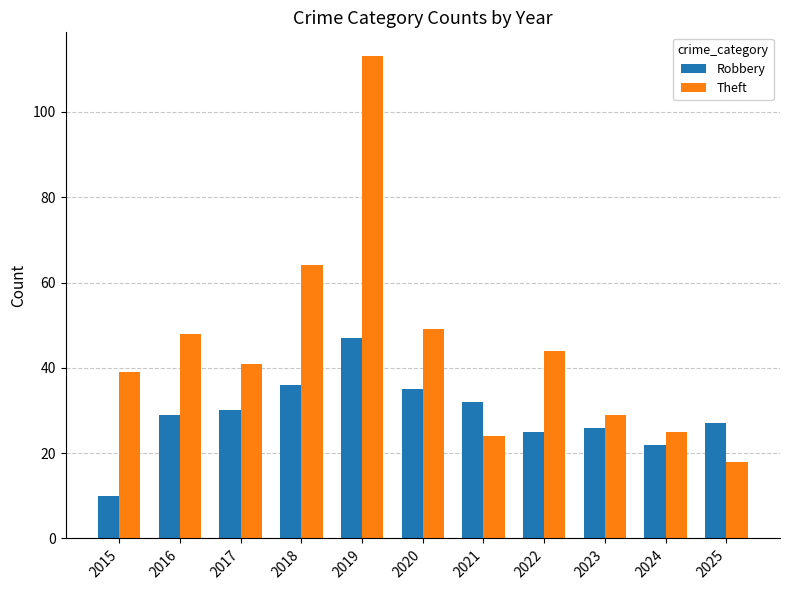

How many data points in Theft are less than 41?

5